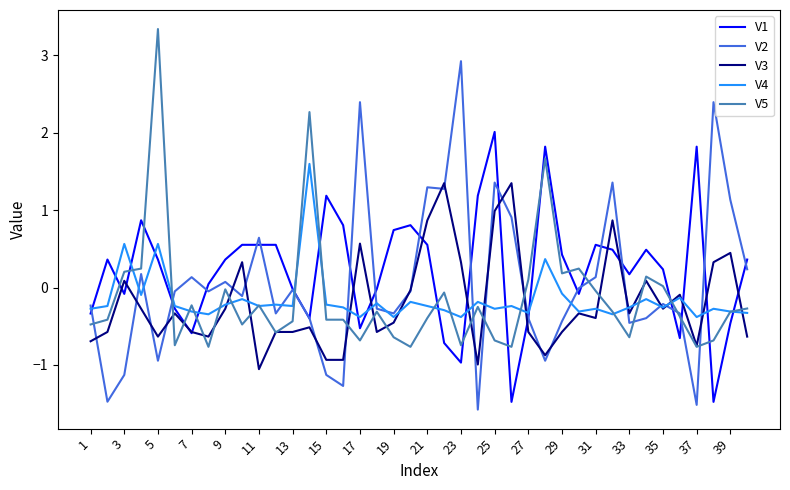

What is the smallest value displayed?

-1.6